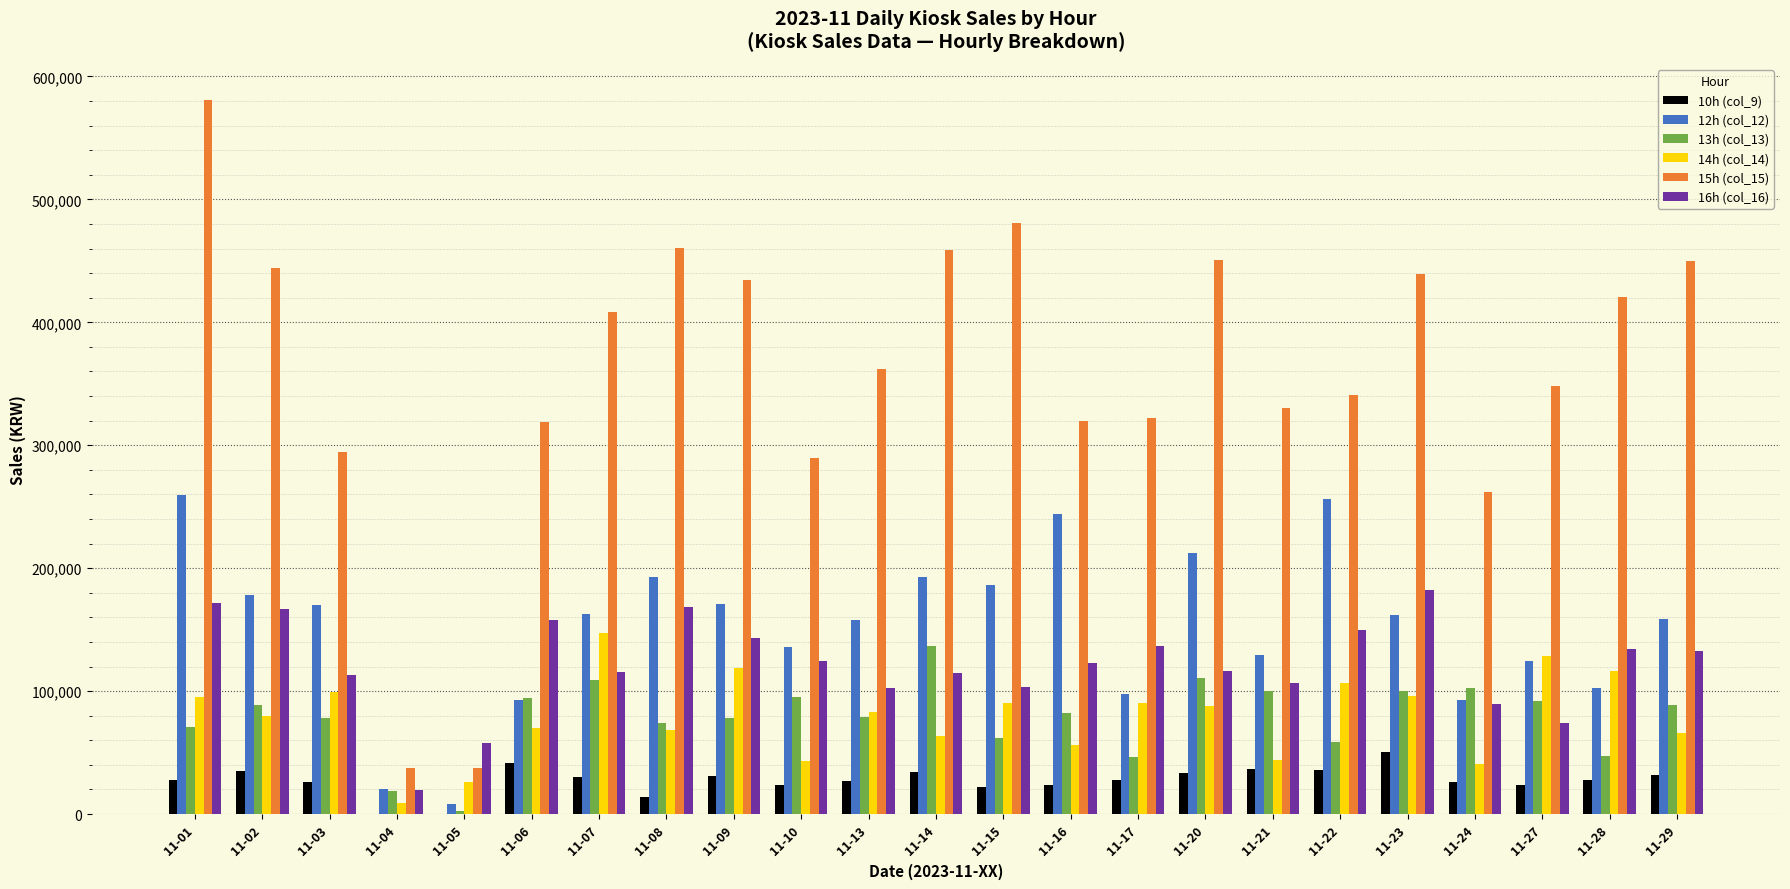

What are all the series names shown in the legend?

10h (col_9), 12h (col_12), 13h (col_13), 14h (col_14), 15h (col_15), 16h (col_16)